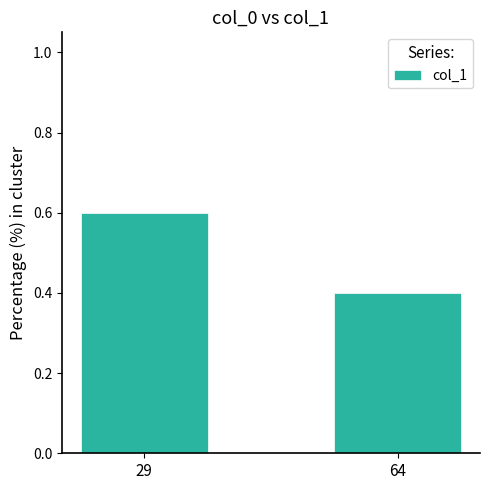

Are the bars horizontal?

No